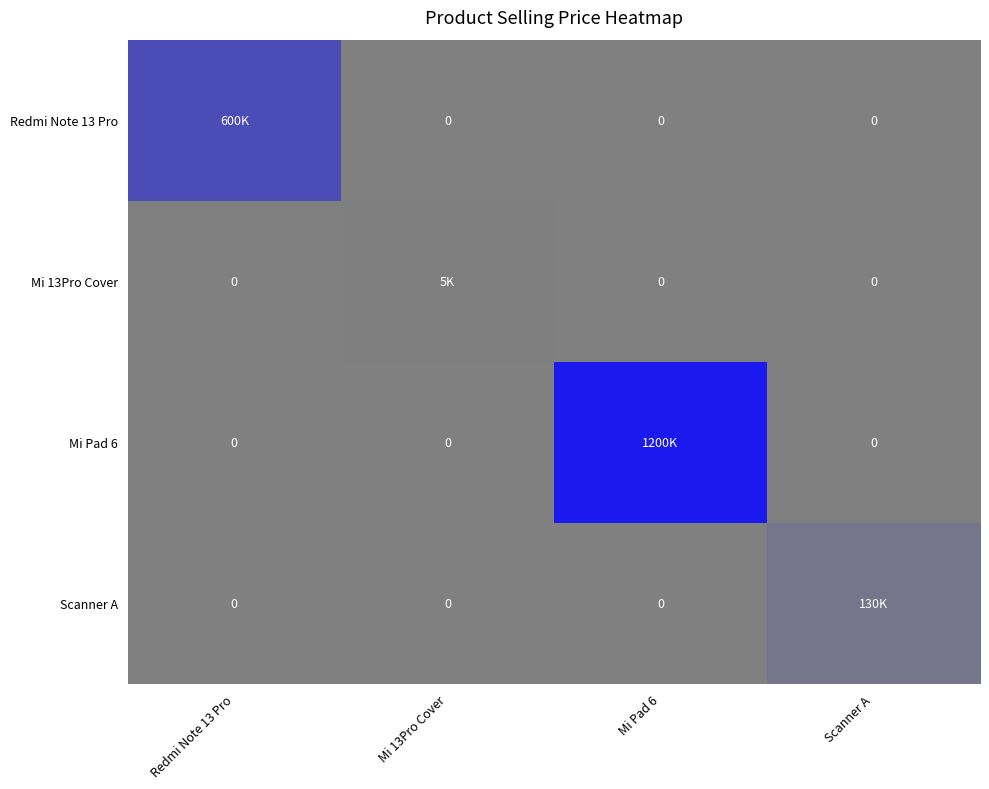

Which label corresponds to the largest value in the chart?

Mi Pad 6